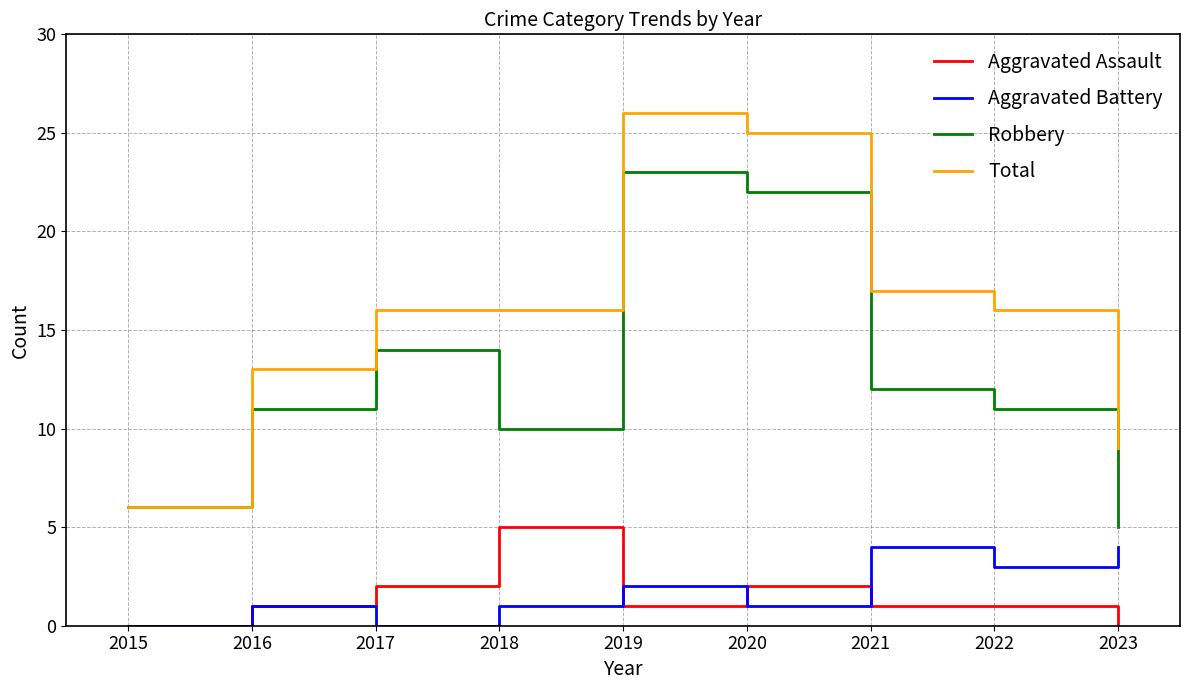

What is the approximate value of Total at 2021?

17